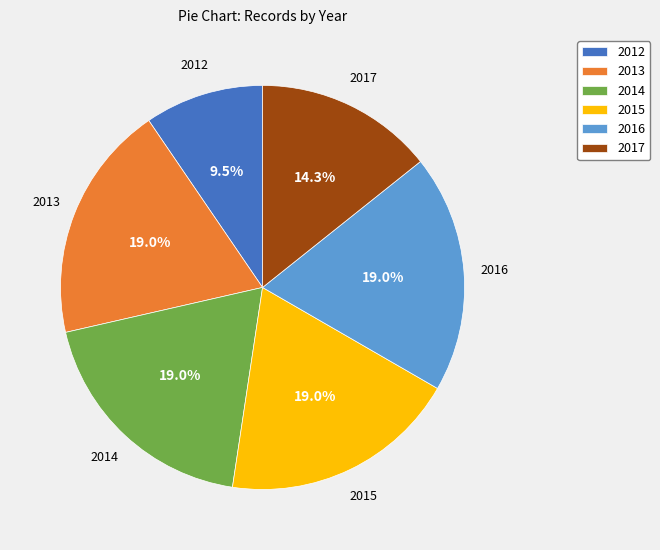

The 2017 slice represents 26% of the pie. True or false?

False